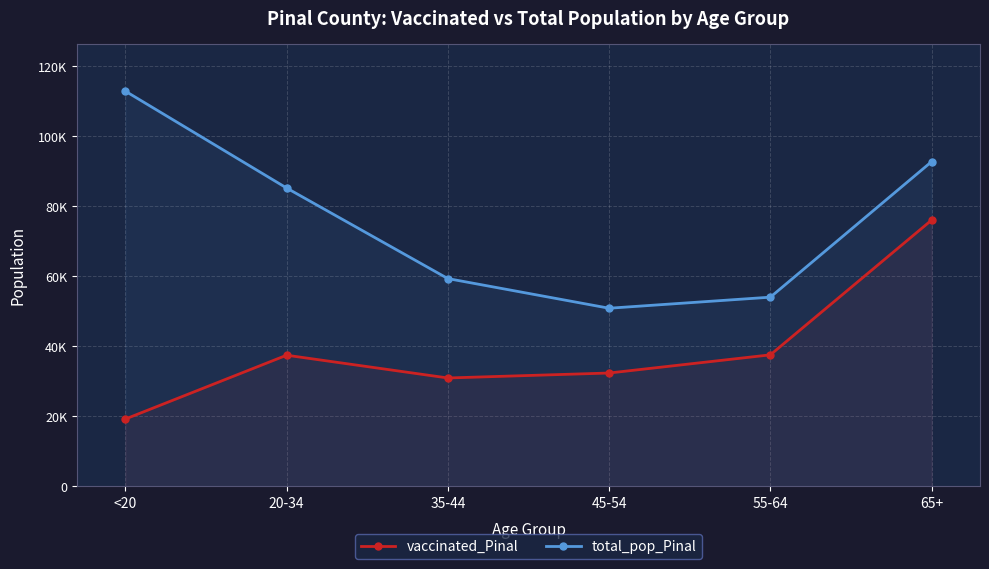

In total_pop_Pinal, how many points are lower than both neighbors (excluding endpoints)?

1